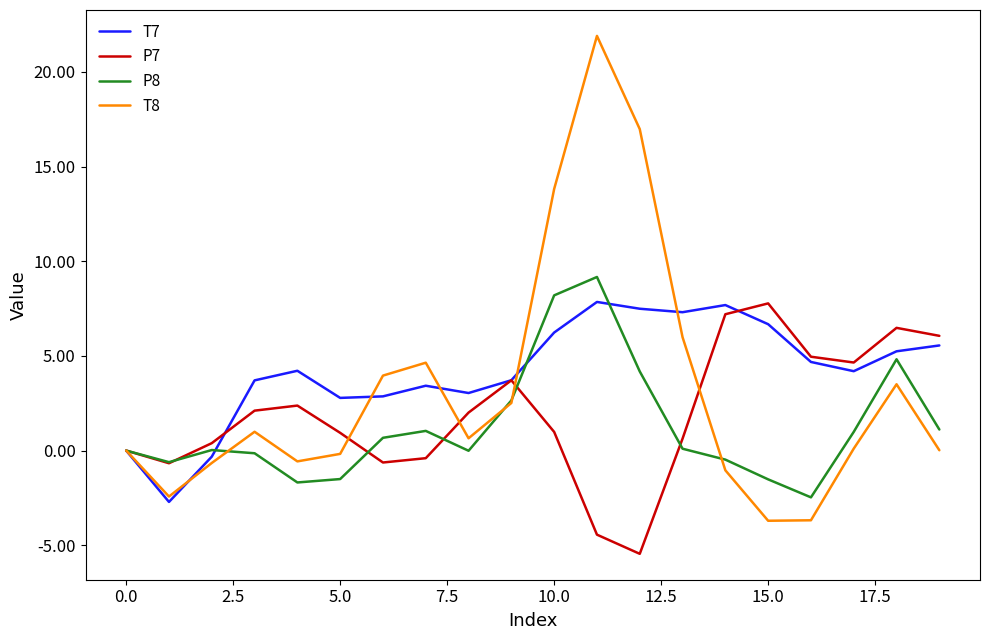

What is the lowest value of the P8 series?

-2.5